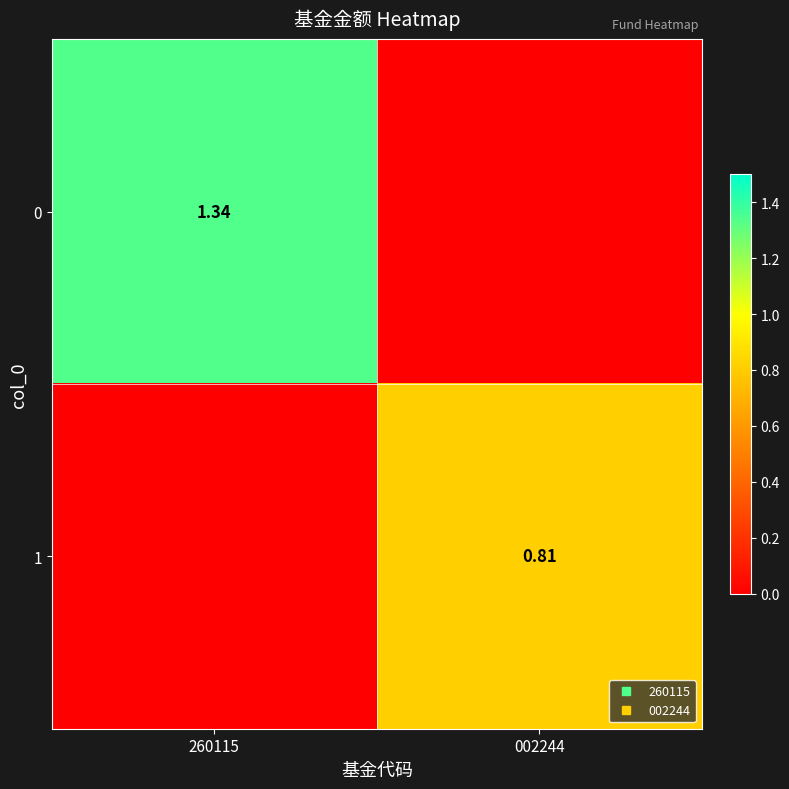

What is the average value of the 0 series?

0.7